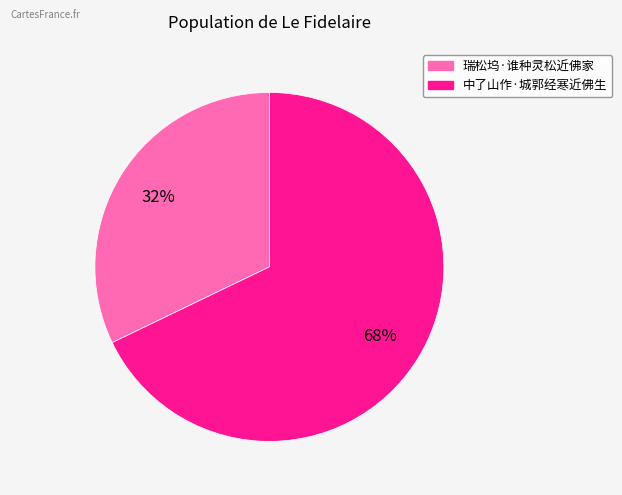

To the nearest percent, what is the combined percentage of 中了山作·城郭经寒近佛生 and 瑞松坞·谁种灵松近佛家?

100%